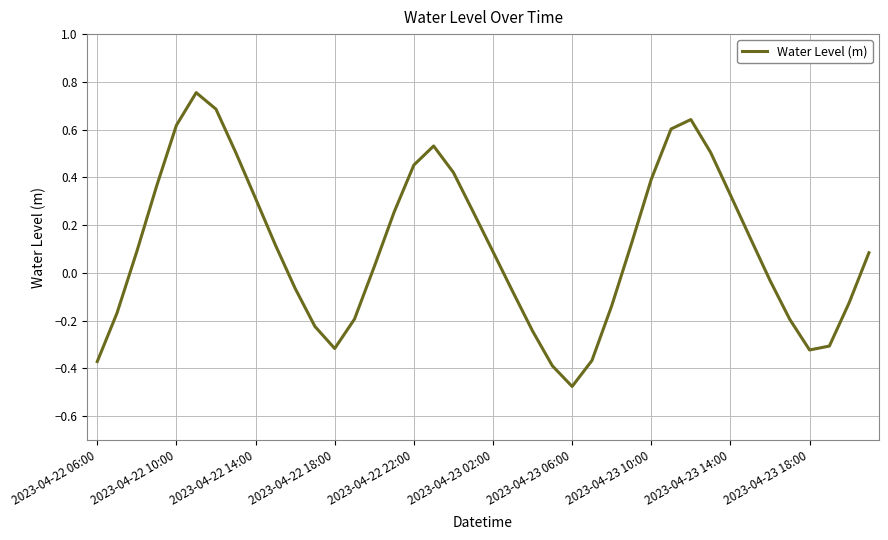

What is the difference between the maximum and minimum values?

1.2